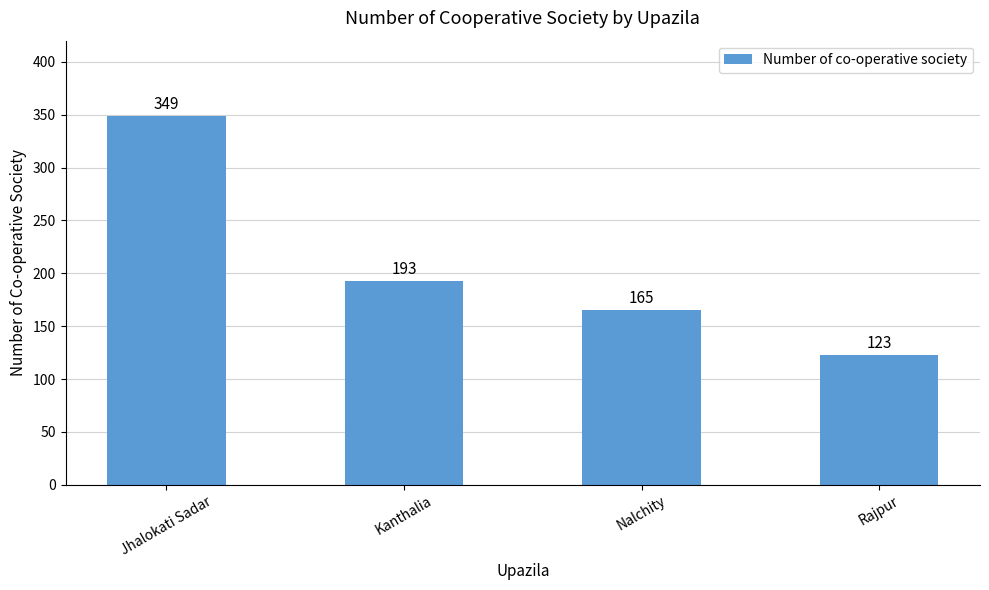

What is the value of the 3rd bar from the left?

165